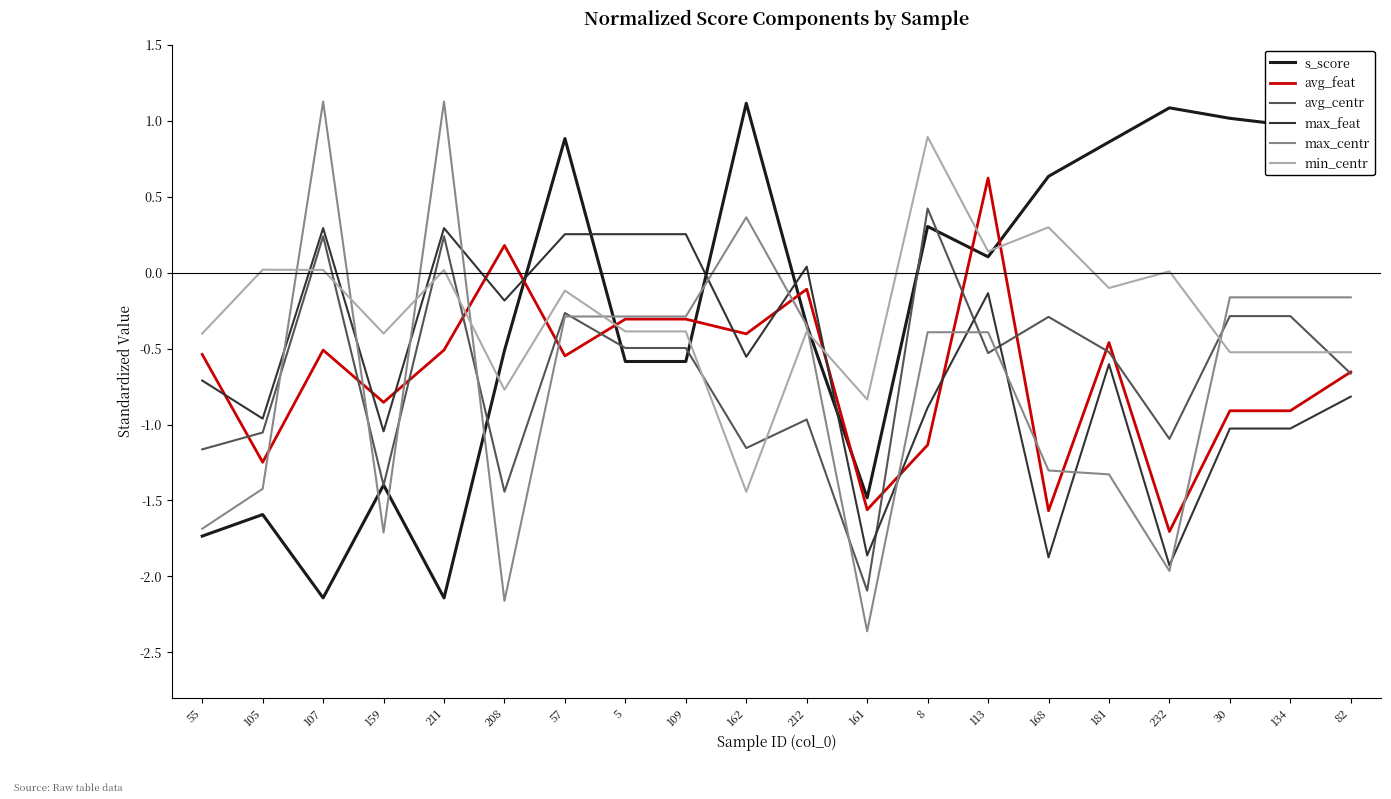

How many values in the avg_centr series exceed 0?

3